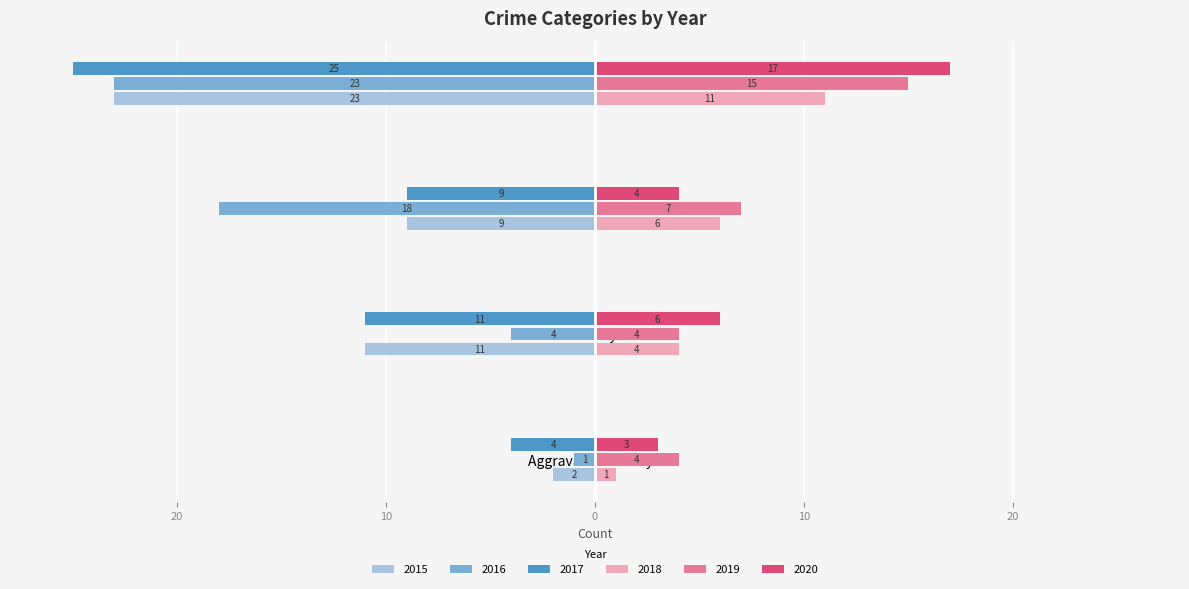

What are all the series names shown in the legend?

2015, 2016, 2017, 2018, 2019, 2020